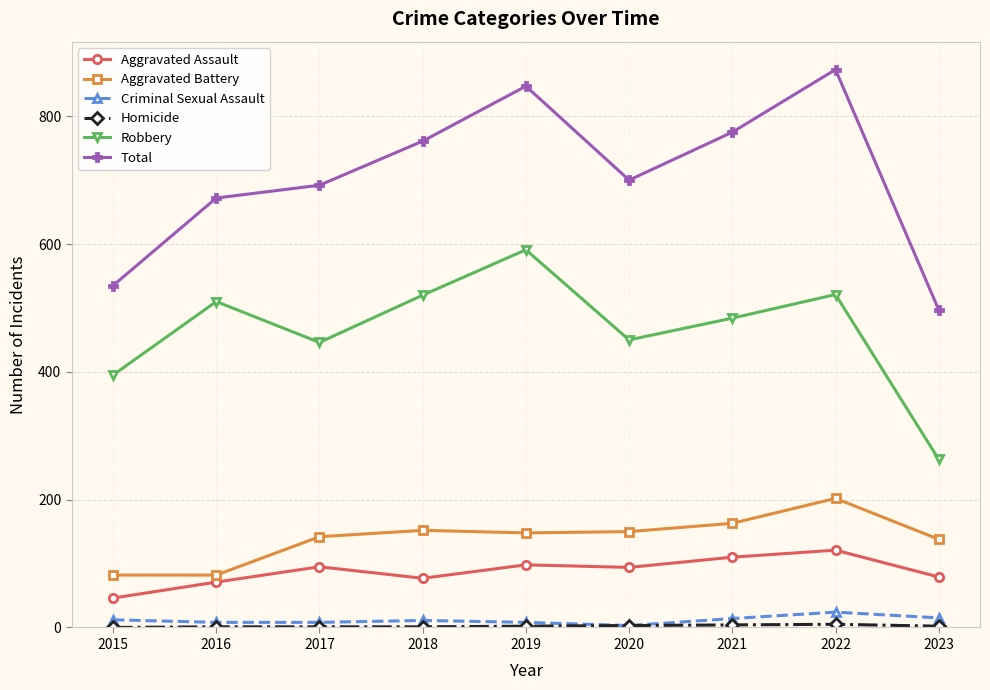

True or false: Total and Aggravated Battery intersect in this chart.

False